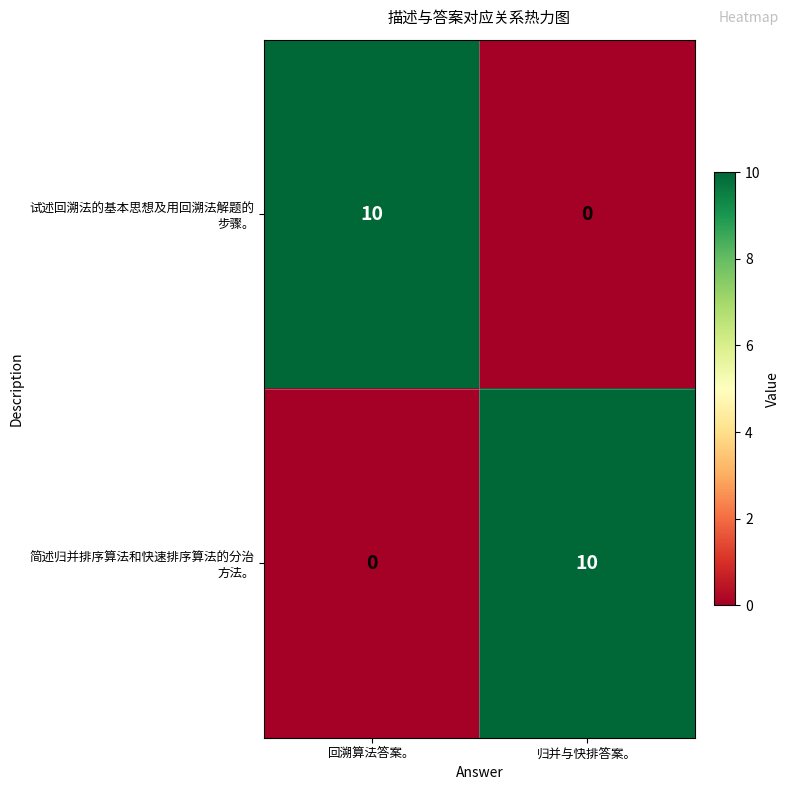

What is the total value across all series at 归并与快排答案。?

10